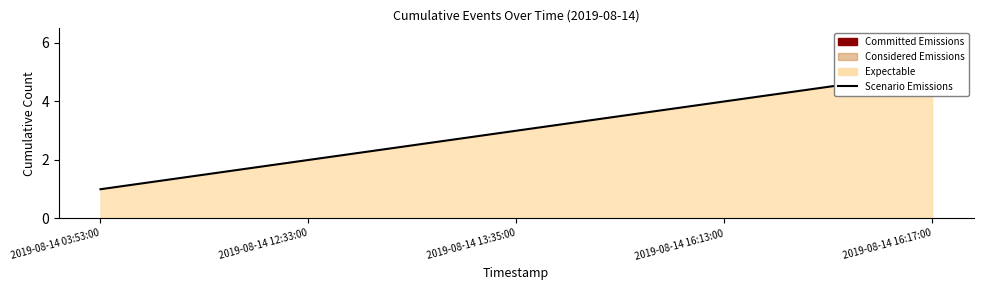

The value at 2019-08-14 13:35:00 is 3. True or false?

True